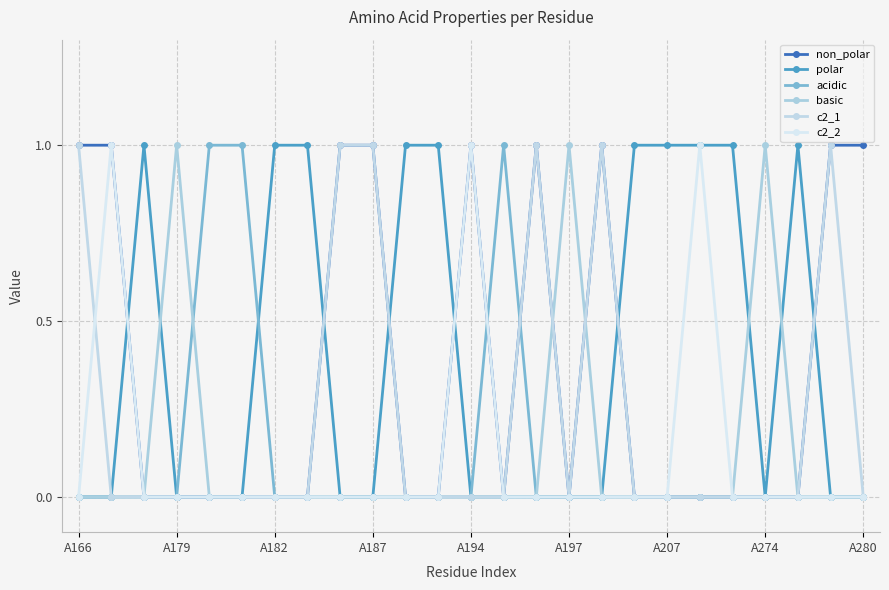

Reading left to right, what are all the values shown in this chart?

non_polar: 1	1	0	0	0	0	0	0	1	1	0	0	1	0	1	0	1	0	0	0	0	0	0	1	1
polar: 0	0	1	0	0	0	1	1	0	0	1	1	0	0	0	0	0	1	1	1	1	0	1	0	0
acidic: 0	0	0	0	1	1	0	0	0	0	0	0	0	1	0	0	0	0	0	0	0	0	0	0	0
basic: 0	0	0	1	0	0	0	0	0	0	0	0	0	0	0	1	0	0	0	0	0	1	0	0	0
c2_1: 1	0	0	0	0	0	0	0	1	1	0	0	0	0	1	0	1	0	0	0	0	0	0	1	0
c2_2: 0	1	0	0	0	0	0	0	0	0	0	0	1	0	0	0	0	0	0	1	0	0	0	0	0